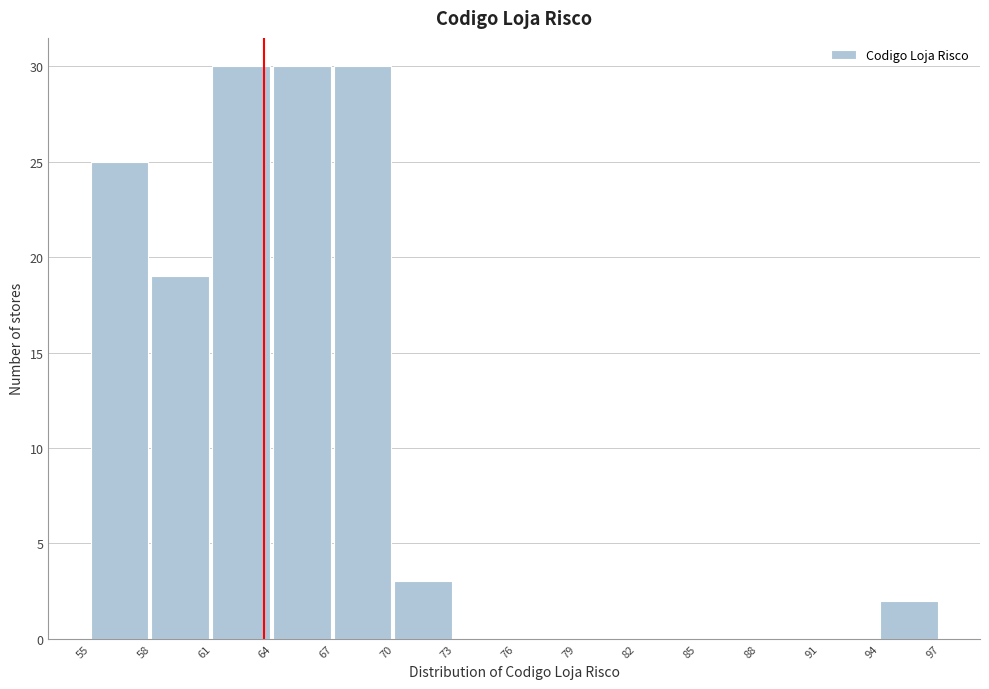

What is the height of the bar covering 70 to 73 on the x-axis? The values are not printed on the chart, so give them approximately, as read against the axis.

3